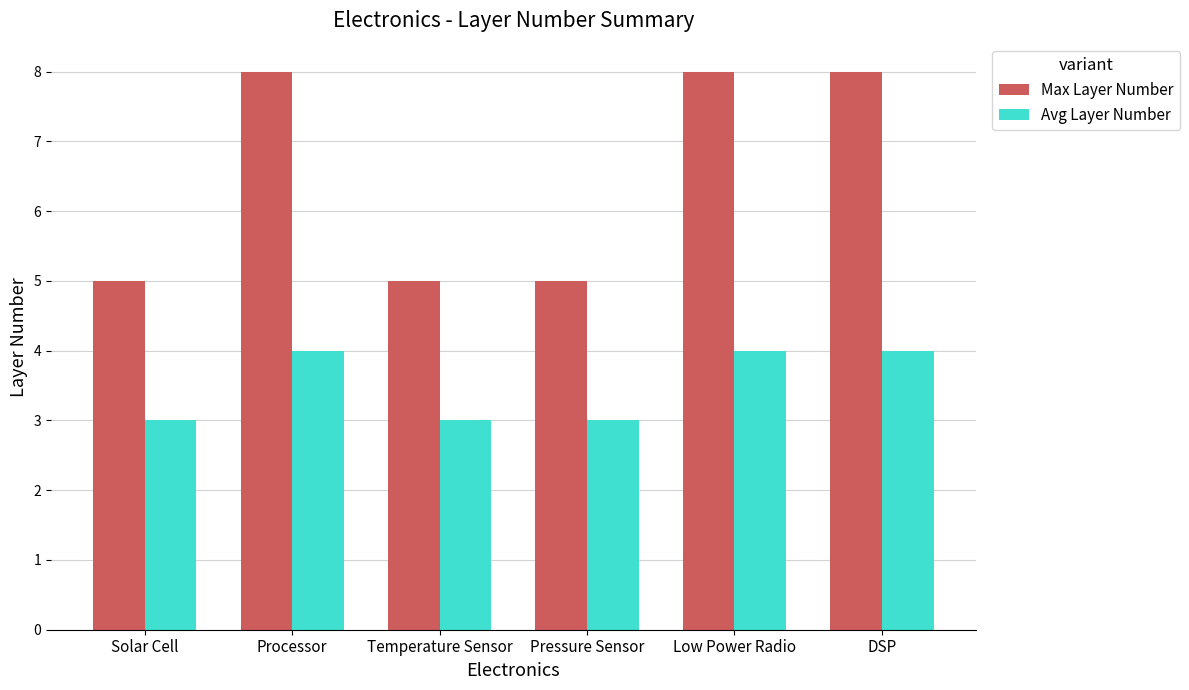

How many values in the Max Layer Number series are below 8?

3